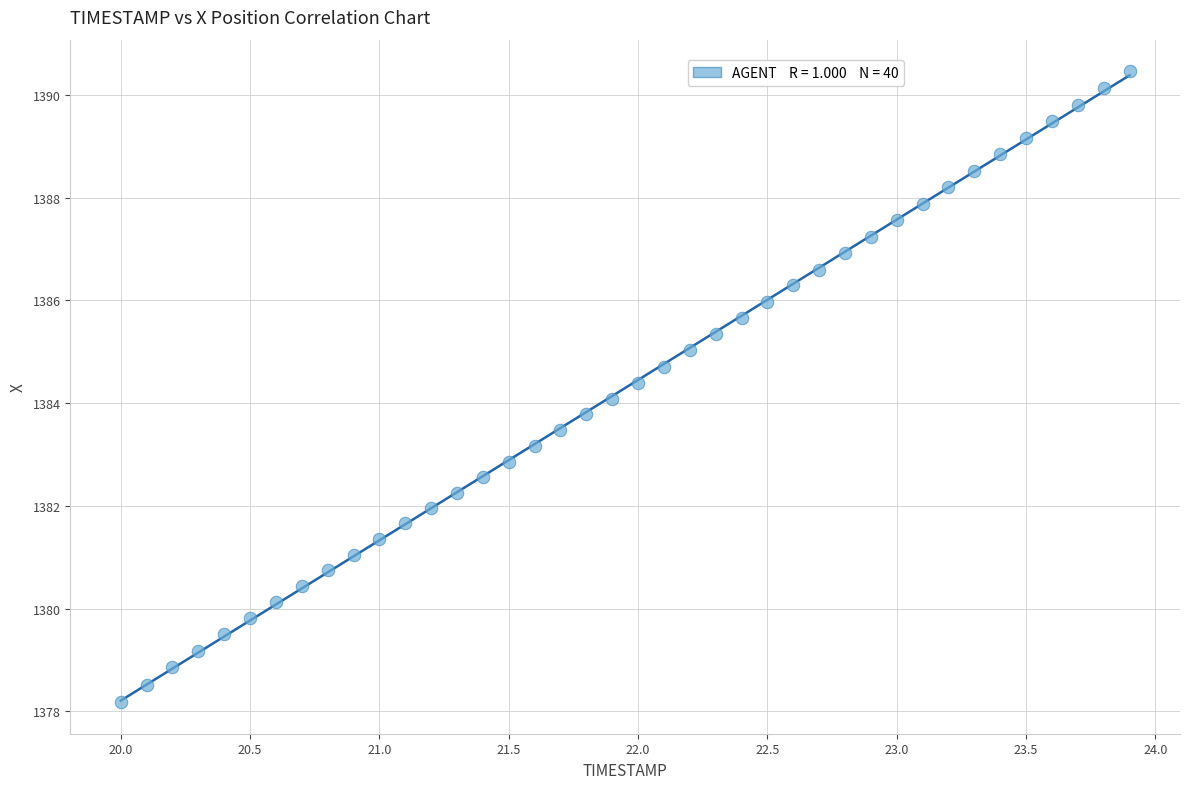

What is the range of Y values (max minus min)?

12.3